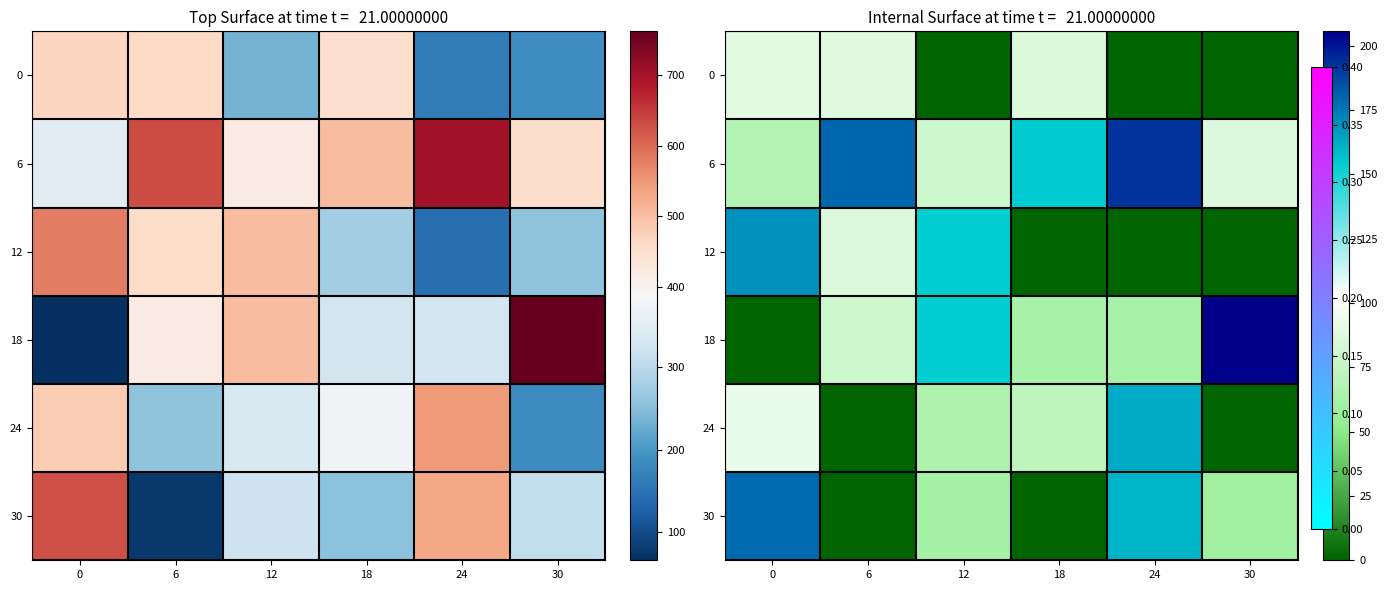

Which series has the largest range (max minus min)?

18